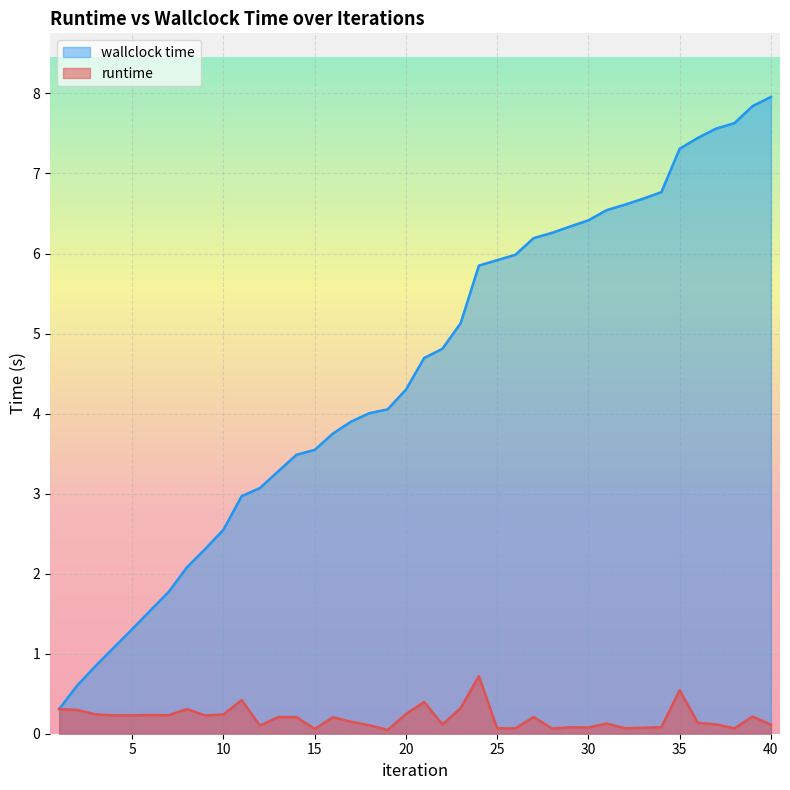

Is it true that runtime equals 0.1 at 39?

False